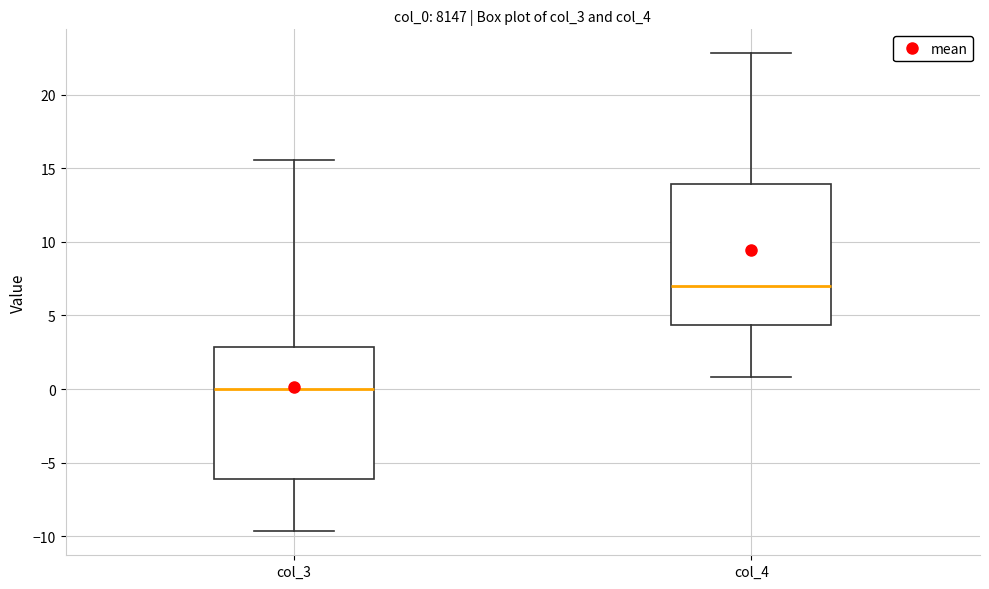

Reading left to right, transcribe this box plot: for each box, give where its median line is, the range the box spans, and where its two whiskers end, as read against the y-axis. The values are not printed on the chart, so give them approximately, as read against the axis.

col_3: median 0.0, box -6.0 to 3.0, whiskers -9.5 to 15.5
col_4: median 7.0, box 4.5 to 14.0, whiskers 1.0 to 23.0